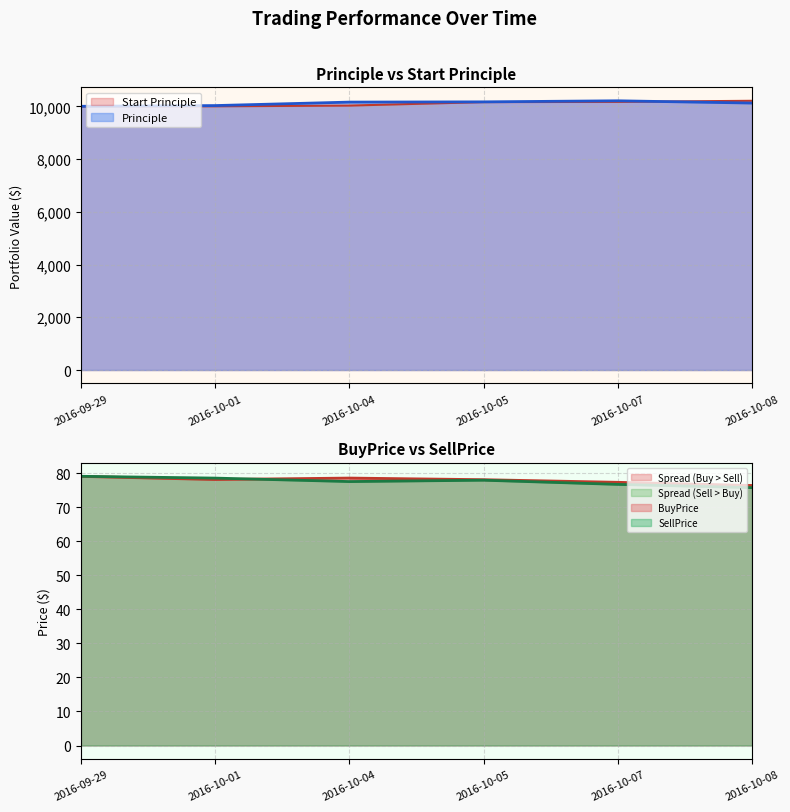

Which series changed the most between 2016-10-01 and 2016-10-07?

Principle